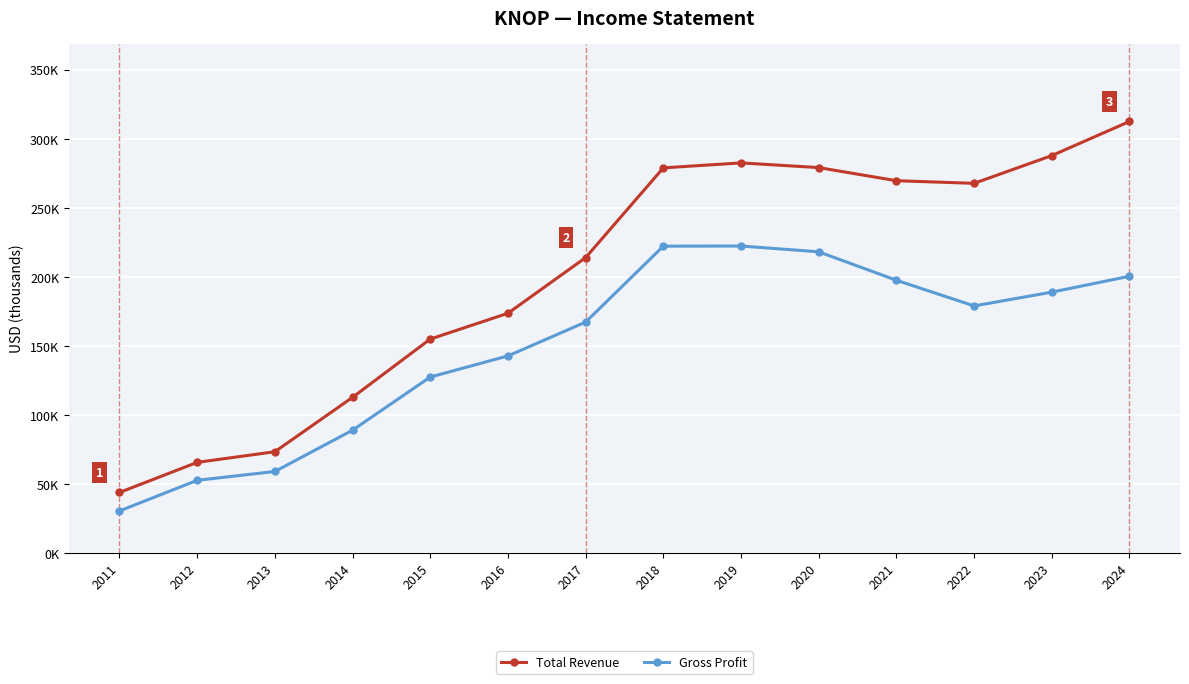

True or false: Gross Profit has more than 1 points higher than both neighbors.

False